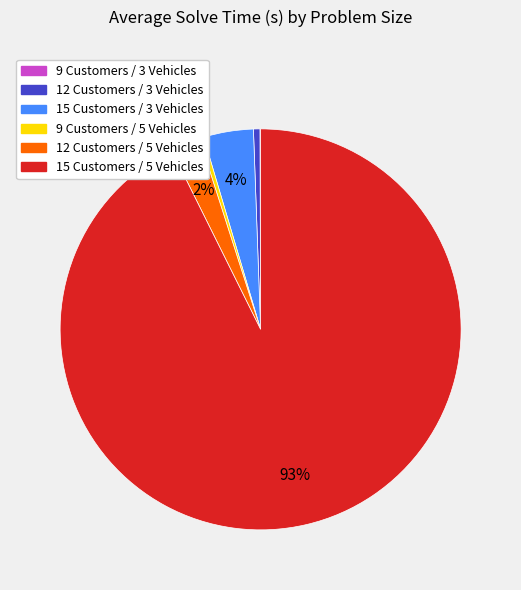

Which has a higher value, 12 Customers / 3 Vehicles or 12 Customers / 5 Vehicles?

12 Customers / 5 Vehicles